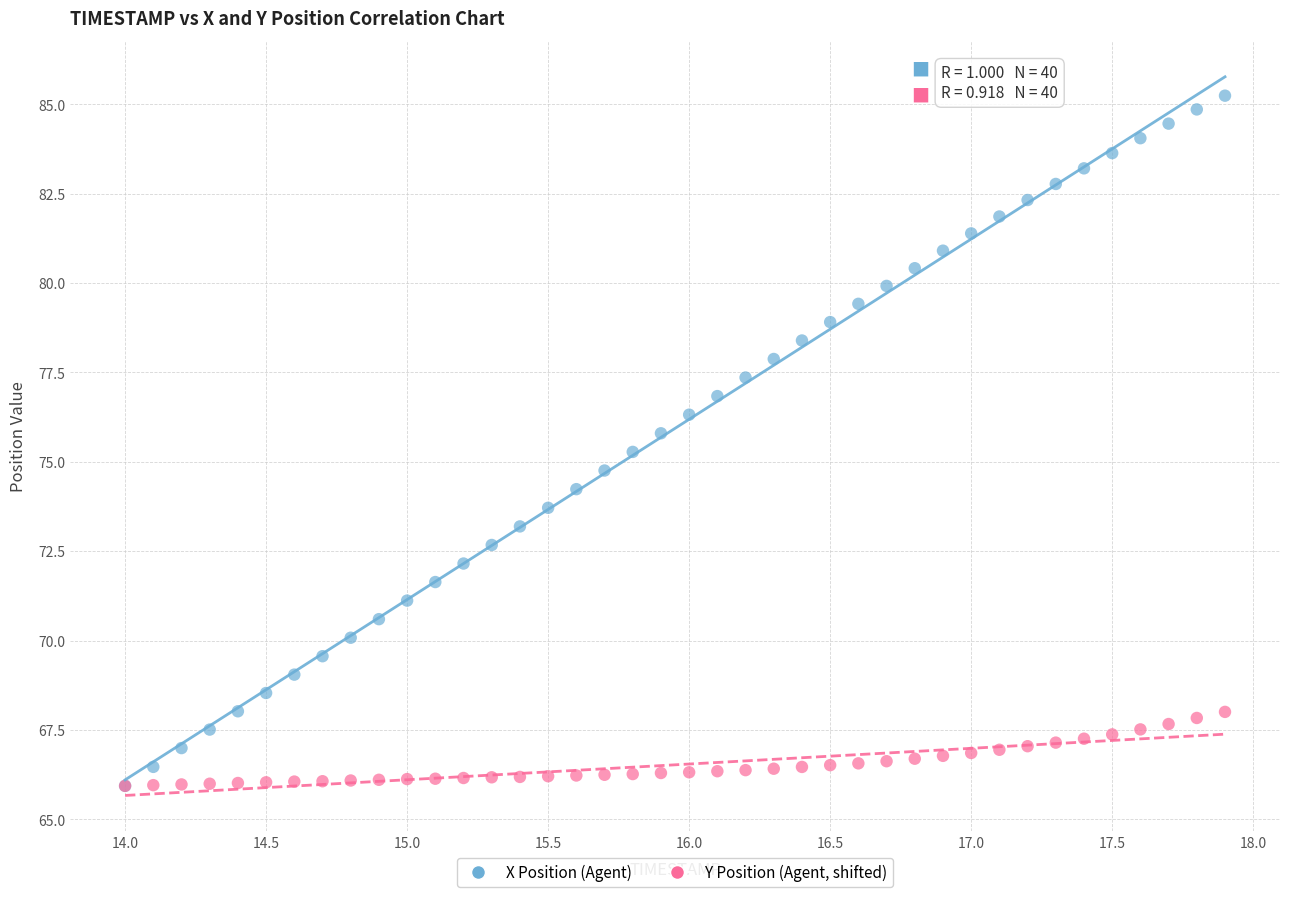

What are all the series names shown in the legend?

X Position (Agent), Y Position (Agent, shifted)